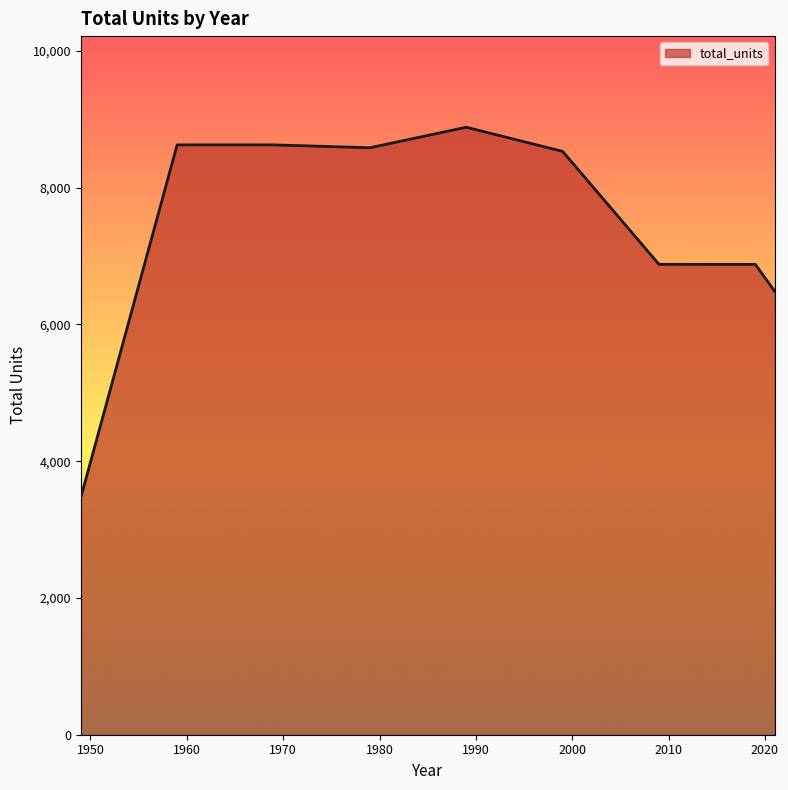

What is the greatest value displayed?

8885